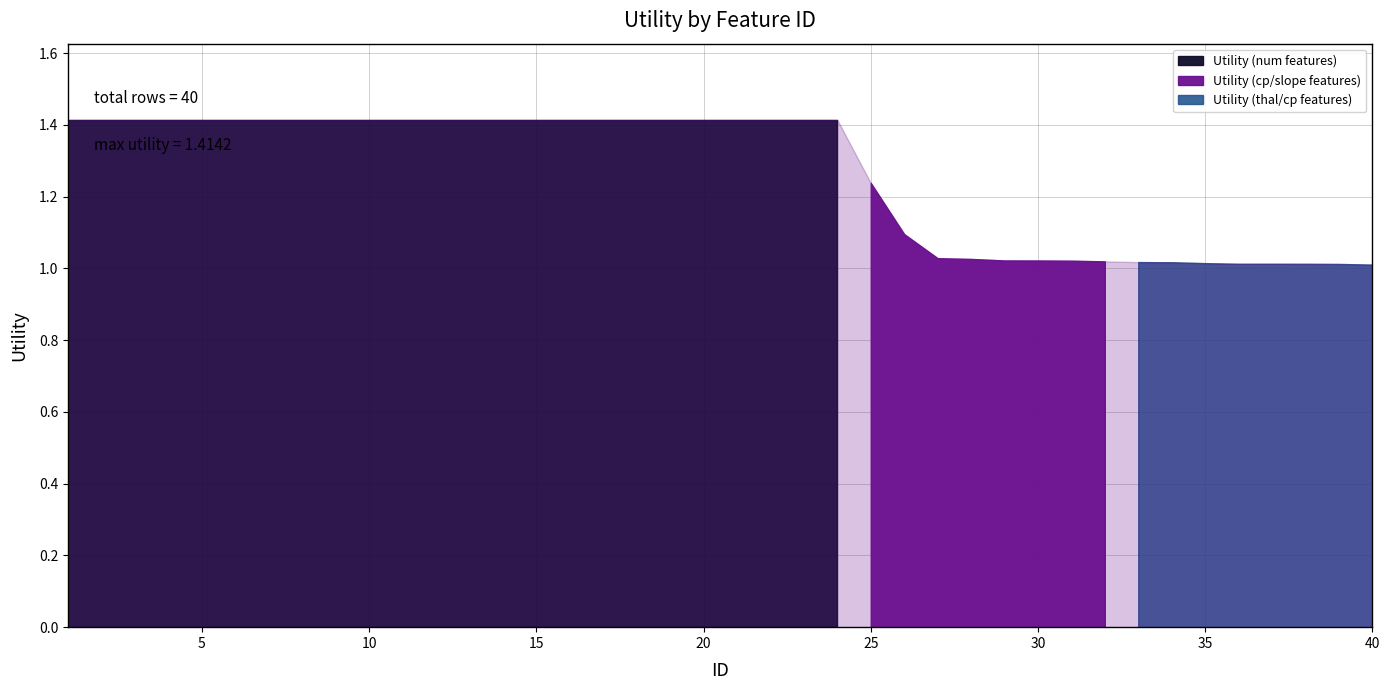

What is the value of the 29th point from the left?

1.0